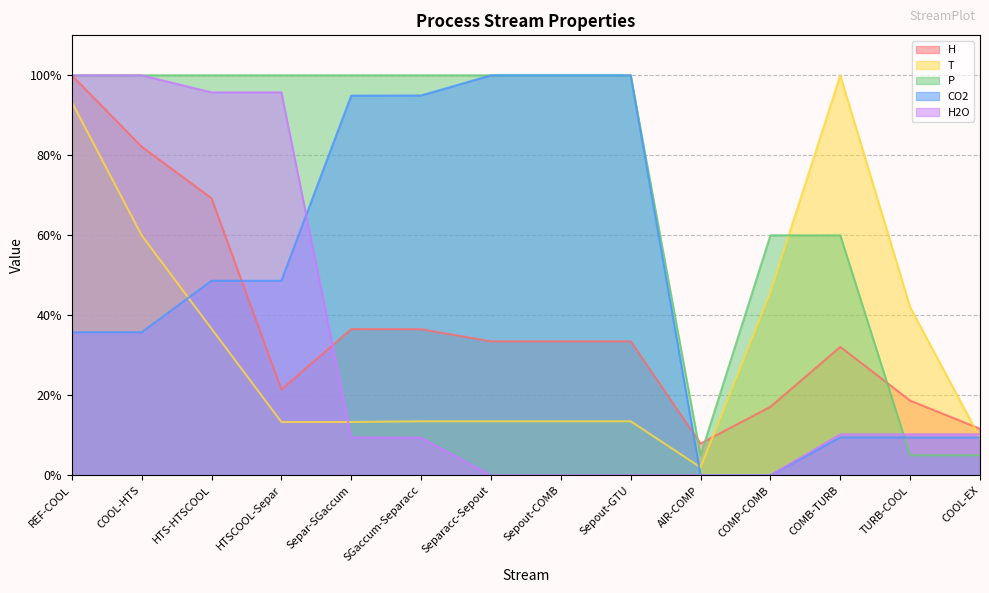

Rank the series by their maximum value, from lowest to highest.

CO2, H2O, P, T, H